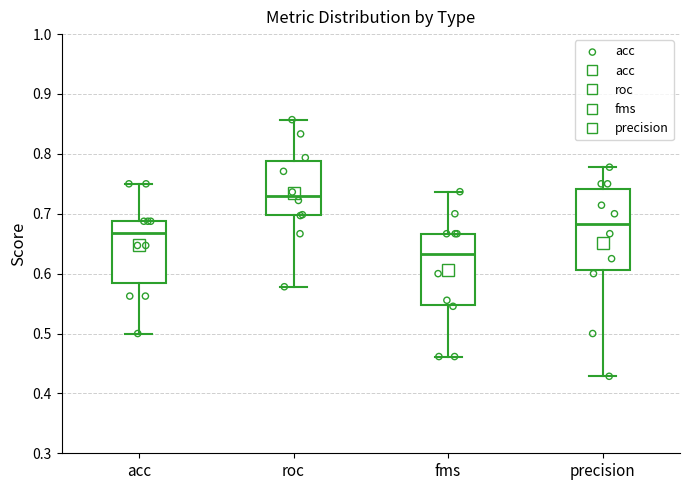

Where does the lower whisker of the box for roc end on the y-axis? The values are not printed on the chart, so give them approximately, as read against the axis.

0.58